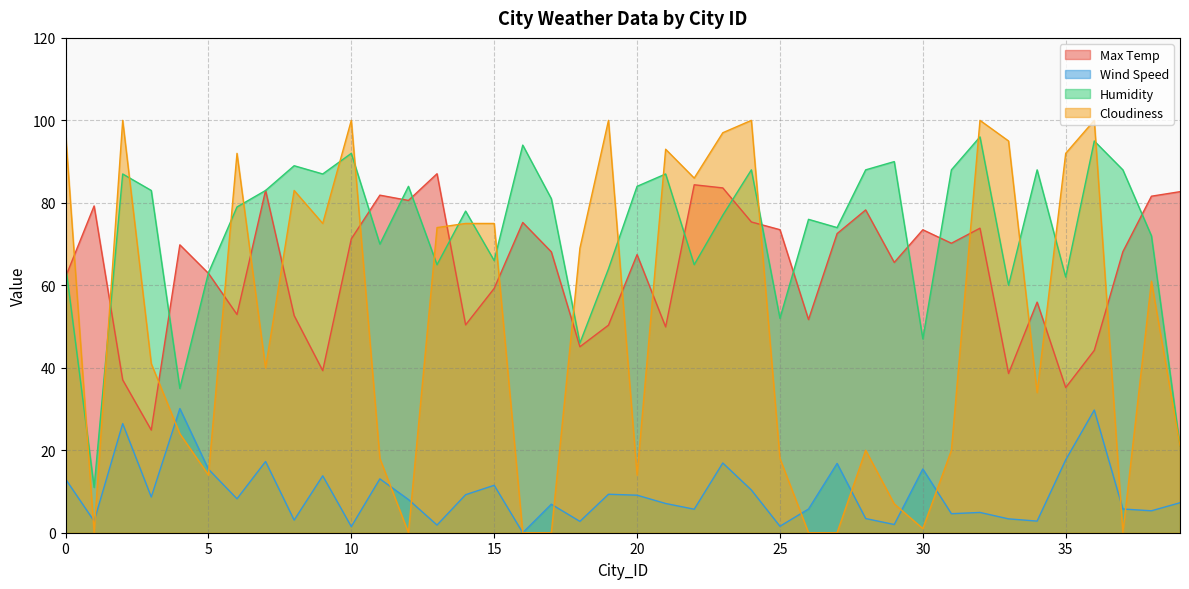

Reading left to right, what are all the values shown in this chart?

Max Temp: 0=62.0	1=79.2	2=37.1	3=24.9	4=69.8	5=62.9	6=52.9	7=83.0	8=52.7	9=39.3	10=71.3	11=81.9	12=80.6	13=87.1	14=50.4	15=59.2	16=75.2	17=68.1	18=45.1	19=50.3	20=67.4	21=49.9	22=84.4	23=83.6	24=75.4	25=73.5	26=51.7	27=72.5	28=78.3	29=65.5	30=73.5	31=70.2	32=73.8	33=38.6	34=55.9	35=35.2	36=44.2	37=68.1	38=81.6	39=82.7
Wind Speed: 0=13.0	1=2.8	2=26.5	3=8.7	4=30.1	5=15.4	6=8.2	7=17.3	8=3.1	9=13.8	10=1.5	11=13.1	12=8.1	13=1.9	14=9.2	15=11.5	16=0.0	17=6.9	18=2.8	19=9.3	20=9.1	21=7.1	22=5.7	23=16.9	24=10.4	25=1.6	26=5.8	27=16.8	28=3.4	29=2.0	30=15.5	31=4.6	32=4.9	33=3.4	34=2.8	35=17.7	36=29.8	37=5.8	38=5.3	39=7.3
Humidity: 0=65.0	1=11.0	2=87.0	3=83.0	4=35.0	5=63.0	6=79.0	7=83.0	8=89.0	9=87.0	10=92.0	11=70.0	12=84.0	13=65.0	14=78.0	15=66.0	16=94.0	17=81.0	18=46.0	19=64.0	20=84.0	21=87.0	22=65.0	23=77.0	24=88.0	25=52.0	26=76.0	27=74.0	28=88.0	29=90.0	30=47.0	31=88.0	32=96.0	33=60.0	34=88.0	35=62.0	36=95.0	37=88.0	38=72.0	39=21.0
Cloudiness: 0=97.0	1=0.0	2=100.0	3=41.0	4=24.0	5=14.0	6=92.0	7=40.0	8=83.0	9=75.0	10=100.0	11=18.0	12=0.0	13=74.0	14=75.0	15=75.0	16=0.0	17=0.0	18=69.0	19=100.0	20=14.0	21=93.0	22=86.0	23=97.0	24=100.0	25=18.0	26=0.0	27=0.0	28=20.0	29=7.0	30=1.0	31=20.0	32=100.0	33=95.0	34=34.0	35=92.0	36=100.0	37=0.0	38=61.0	39=21.0